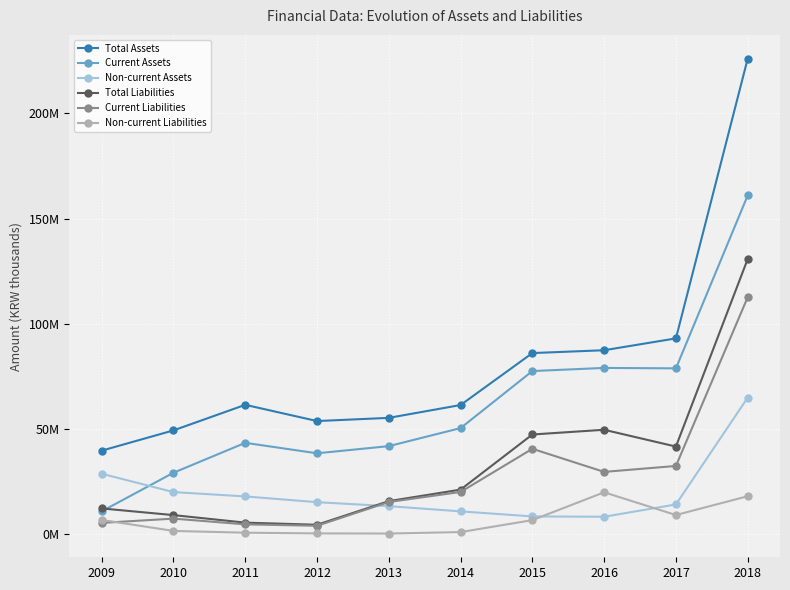

What are all the series names shown in the legend?

Total Assets, Current Assets, Non-current Assets, Total Liabilities, Current Liabilities, Non-current Liabilities